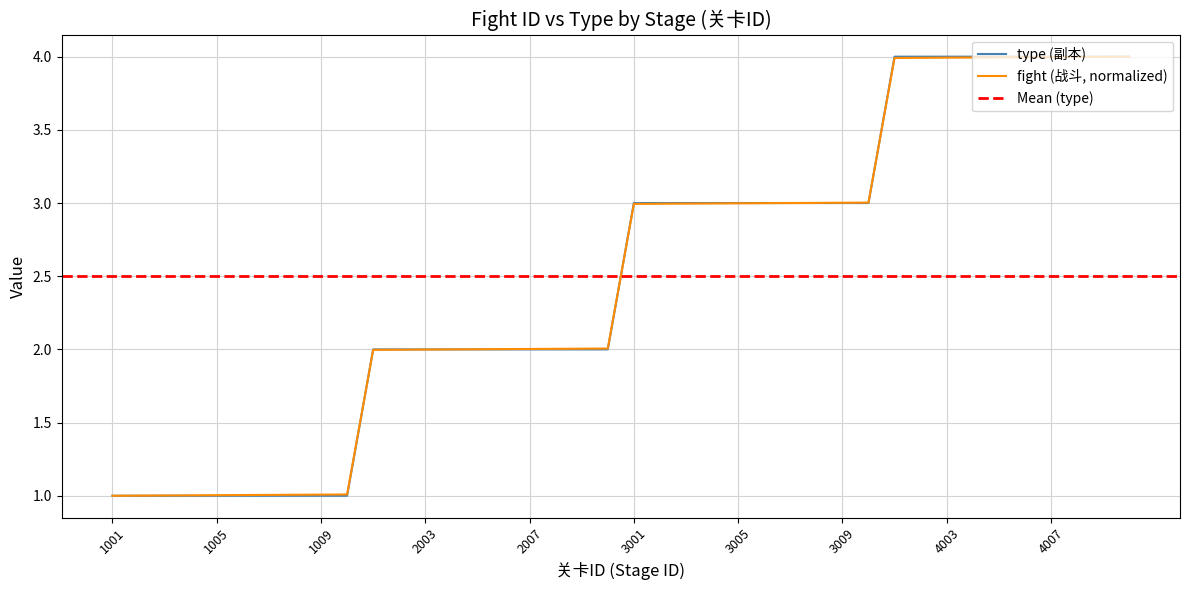

What is the approximate value of type (副本) at 3004?

3.0